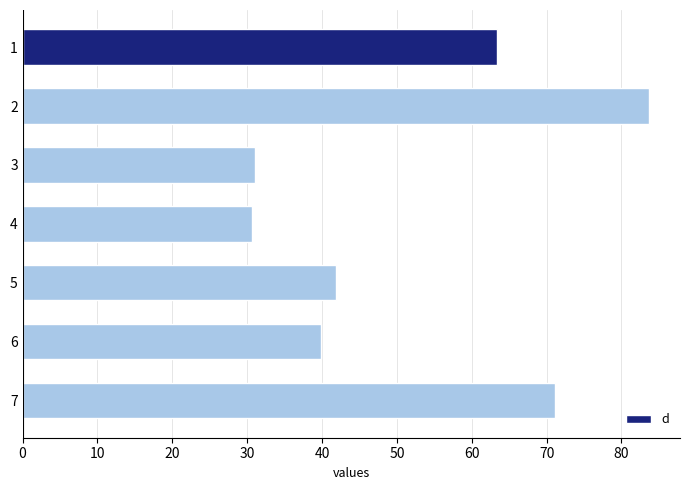

Is it true that the value at 6 is 39.8?

True